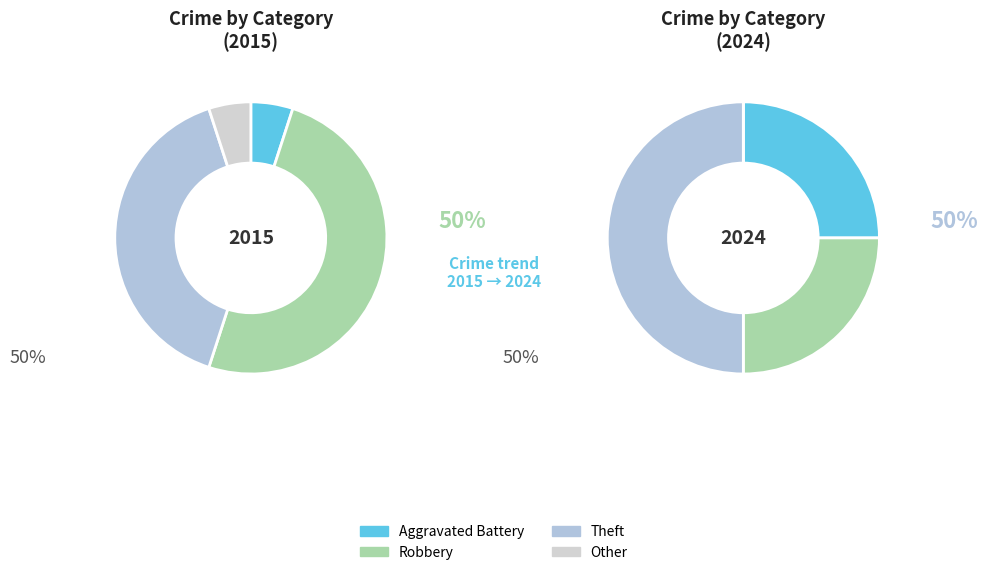

Combined, do Other and Aggravated Battery account for over 50%?

No